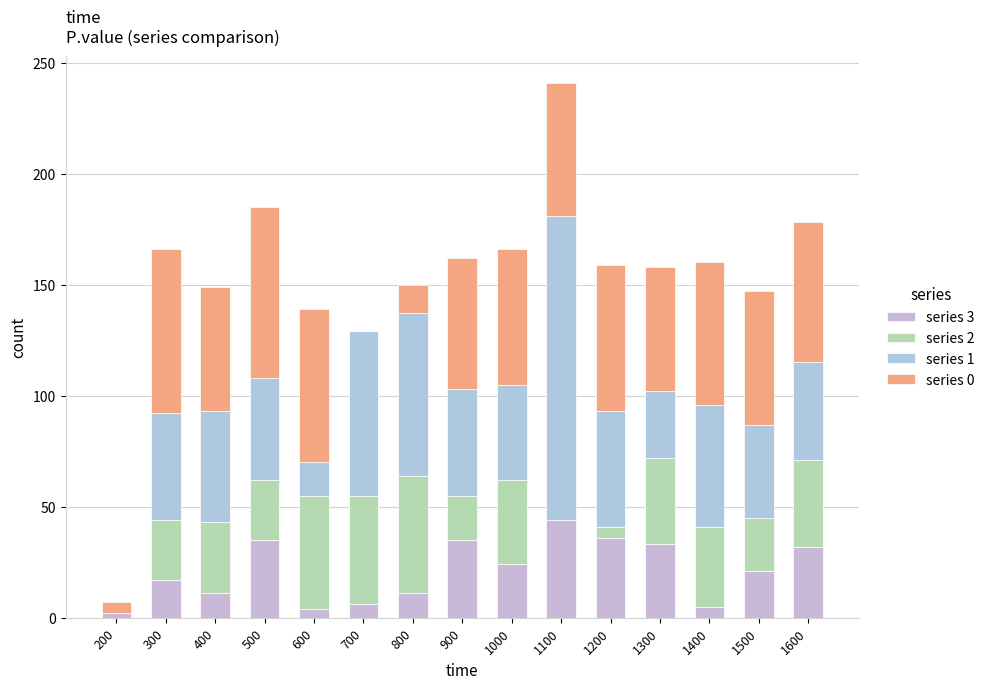

Are the bars grouped side by side (vs. stacked)?

No